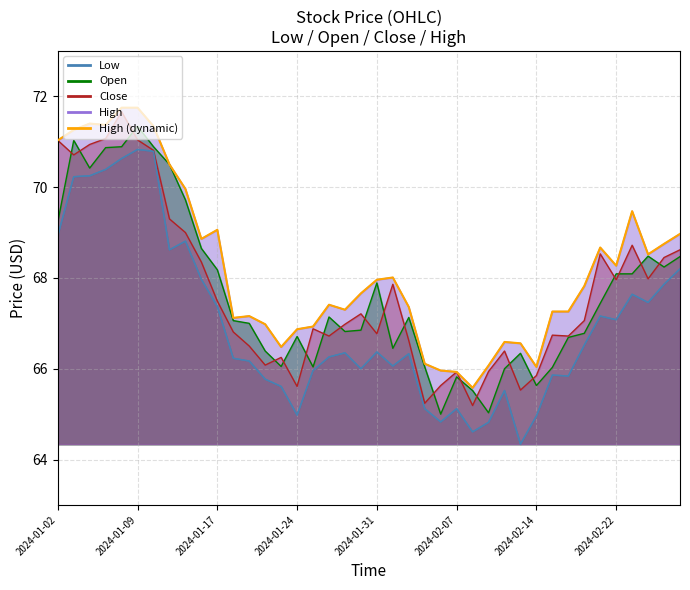

What is the ratio of the value at 16 to the value at 11?

1.0